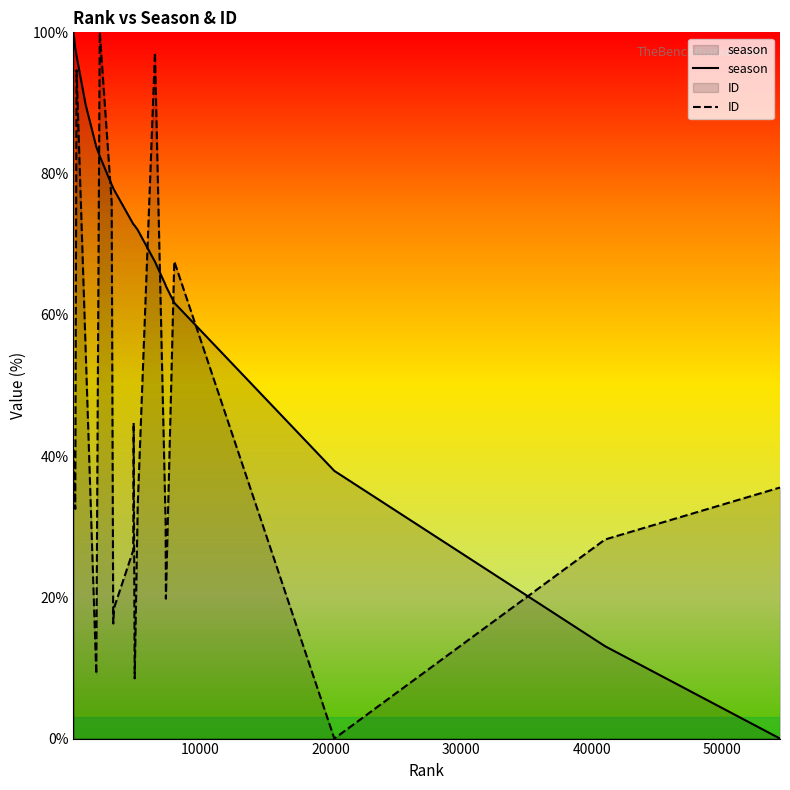

What is the maximum value for ID?

100.0